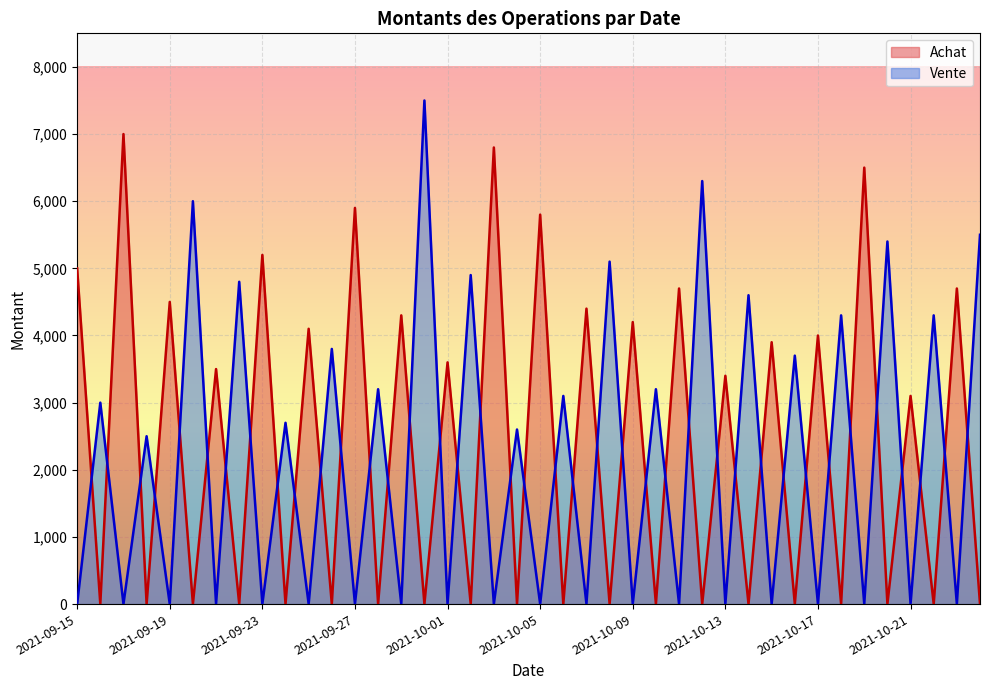

At which label is Achat closest to 5050?

2021-09-15